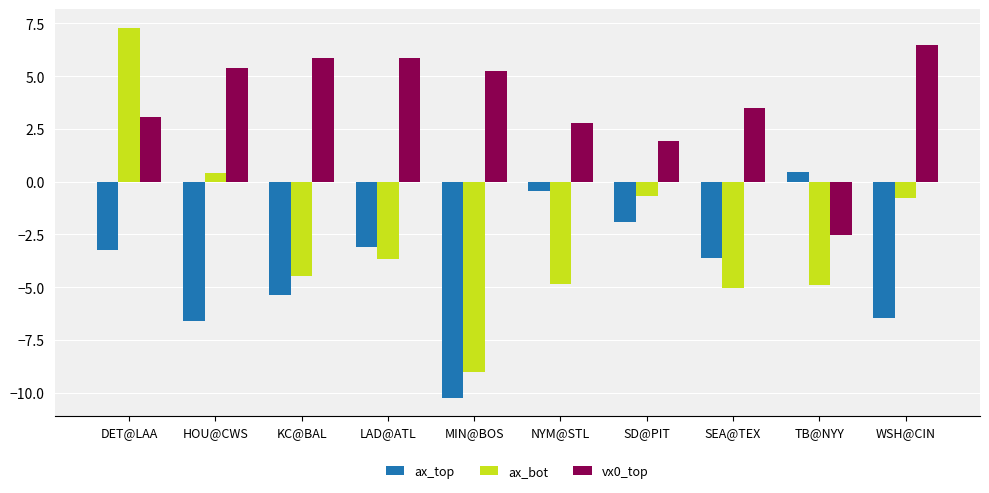

What is the spread (max minus min) of values at TB@NYY?

5.4